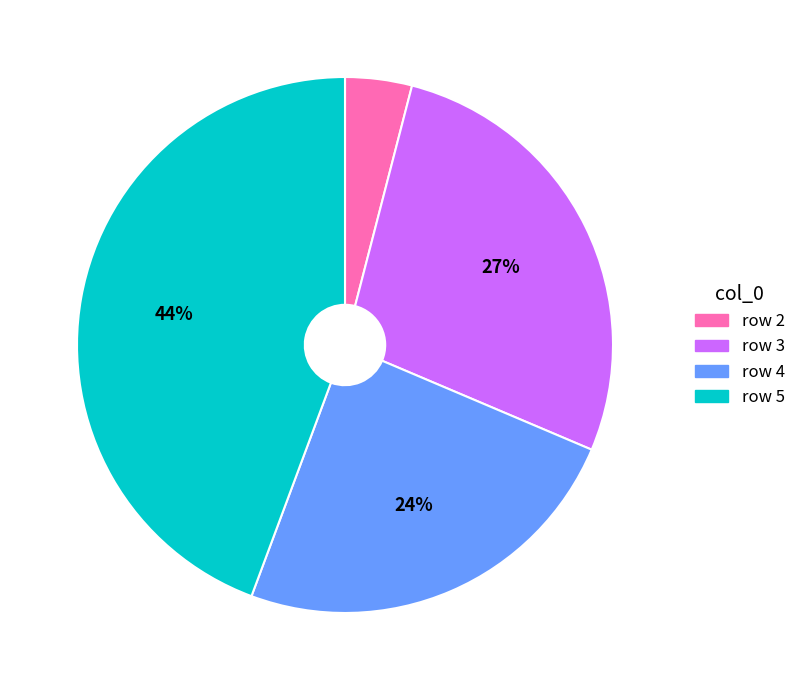

Does any single category account for the majority?

No